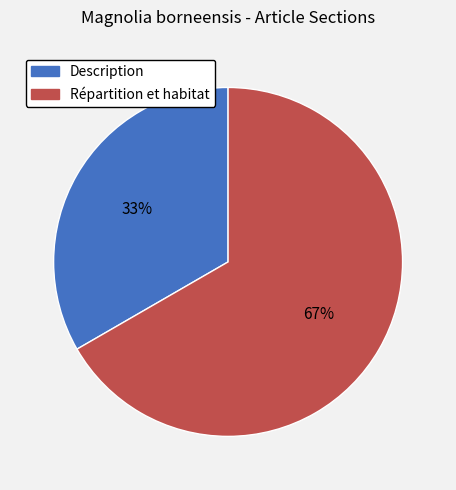

What is the smallest slice in the pie chart?

Description